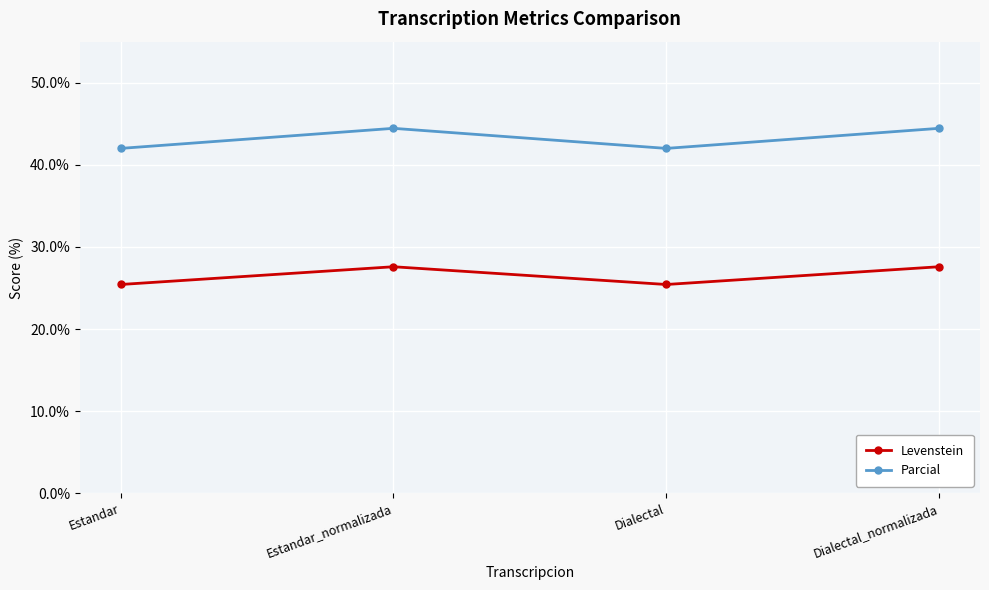

Where is the first local minimum for Levenstein?

Dialectal